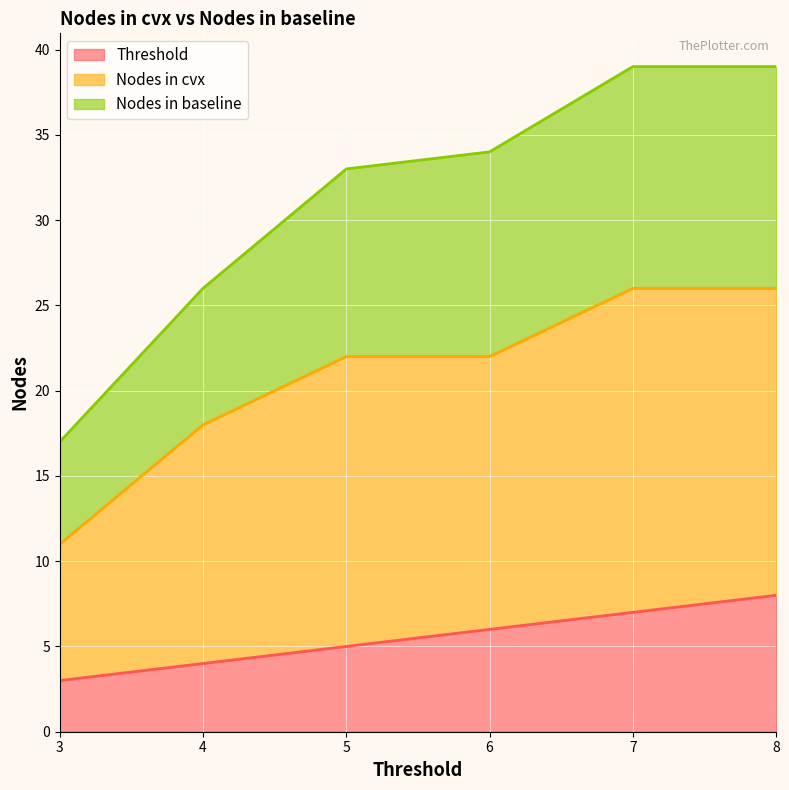

What are all the series names shown in the legend?

Threshold, Nodes in cvx, Nodes in baseline